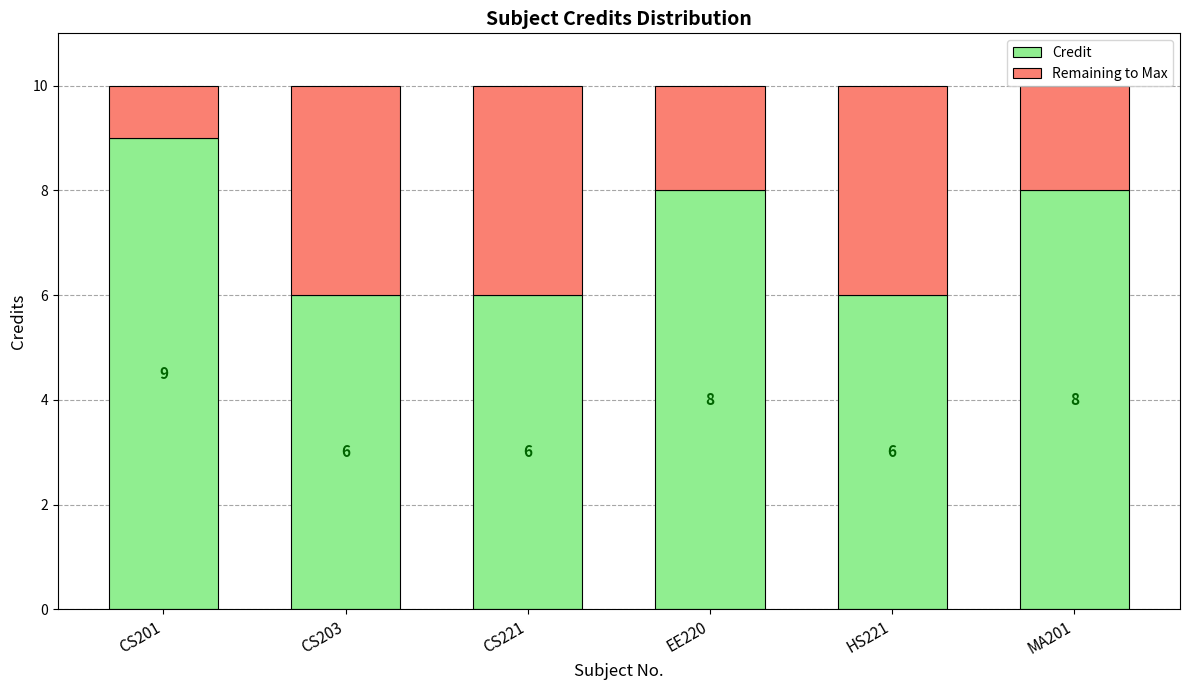

What is the difference between the maximum and minimum values in the Credit series?

3